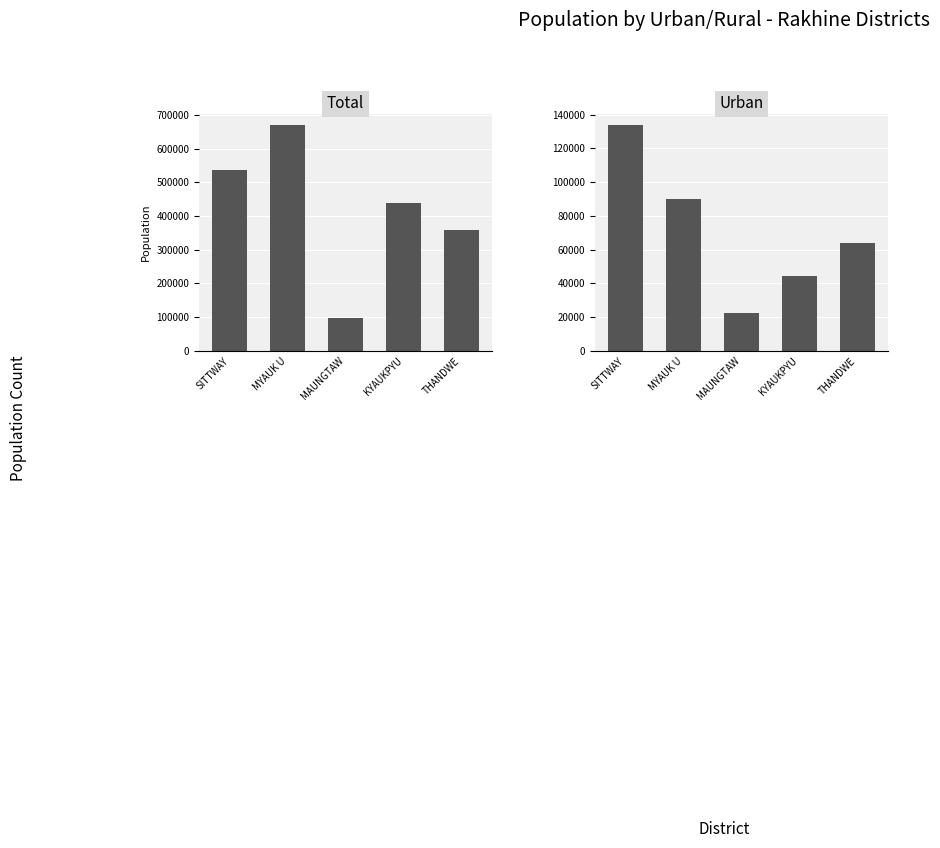

What is the minimum value shown in the chart?

22181